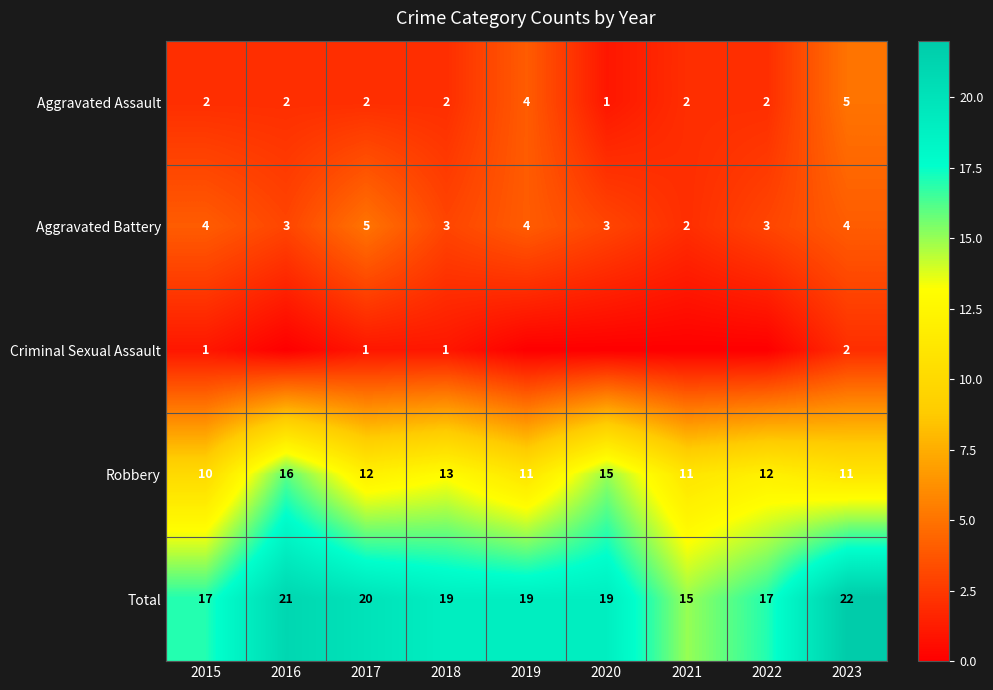

Count the Robbery values in the range 11 to 13.

6